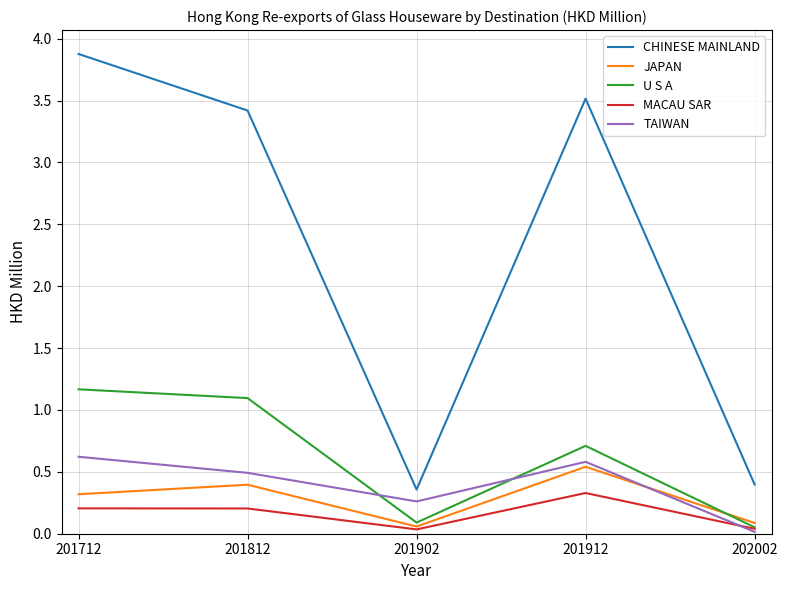

What are all the series names shown in the legend?

CHINESE MAINLAND, JAPAN, U S A, MACAU SAR, TAIWAN